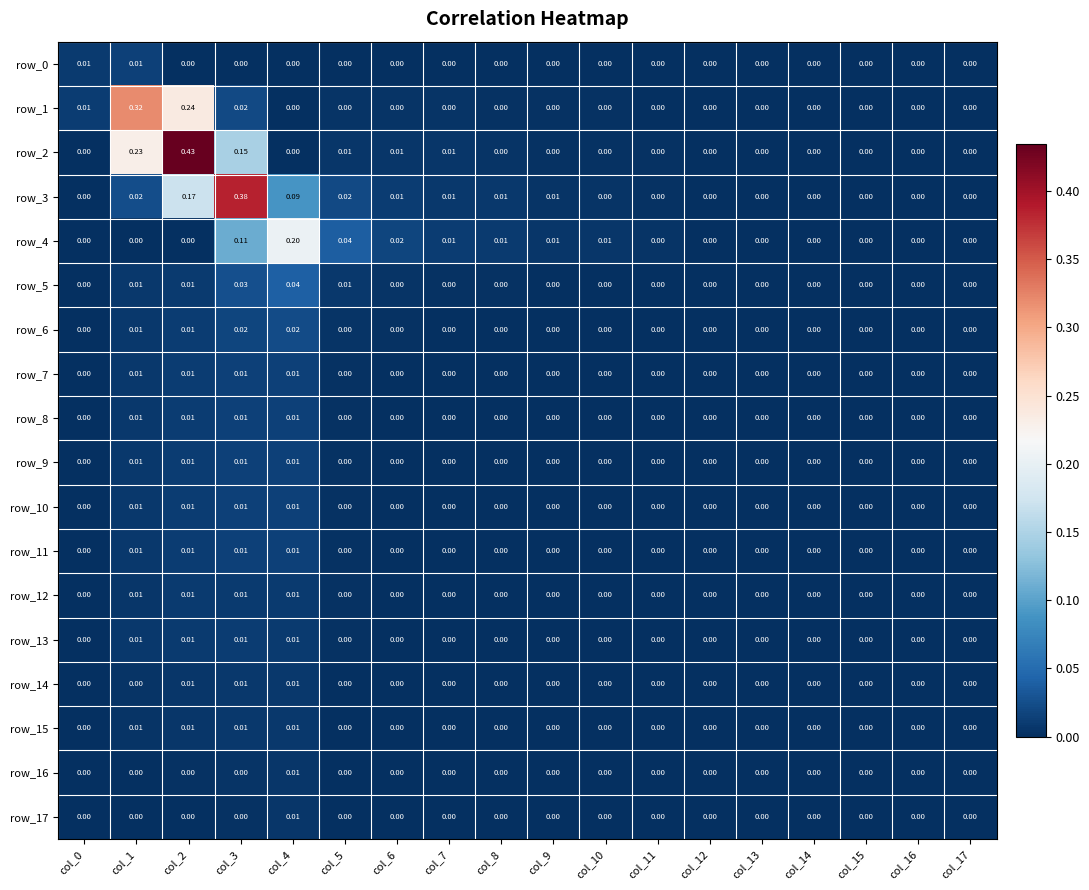

Is the value of row_6 at col_0 greater than the value of row_11 at col_17?

Yes